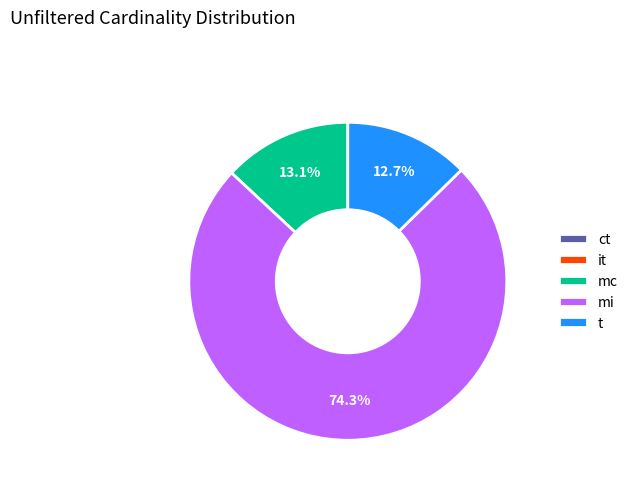

Approximately how many times larger is the value at mi compared to t?

5.9